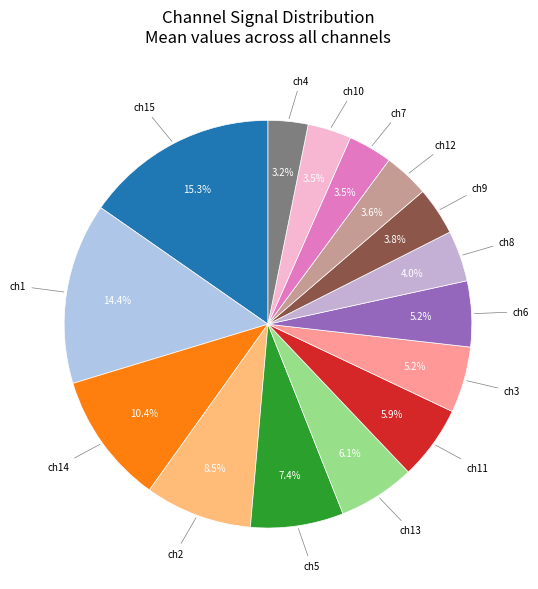

What is the smallest slice in the pie chart?

ch4